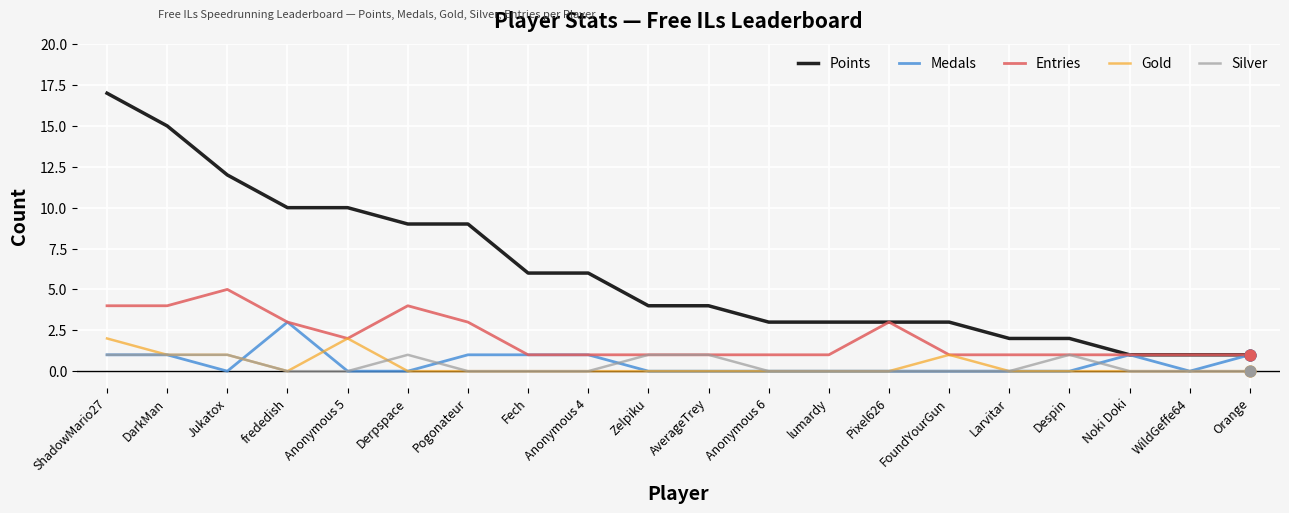

What is the difference between the highest and lowest values at DarkMan?

14